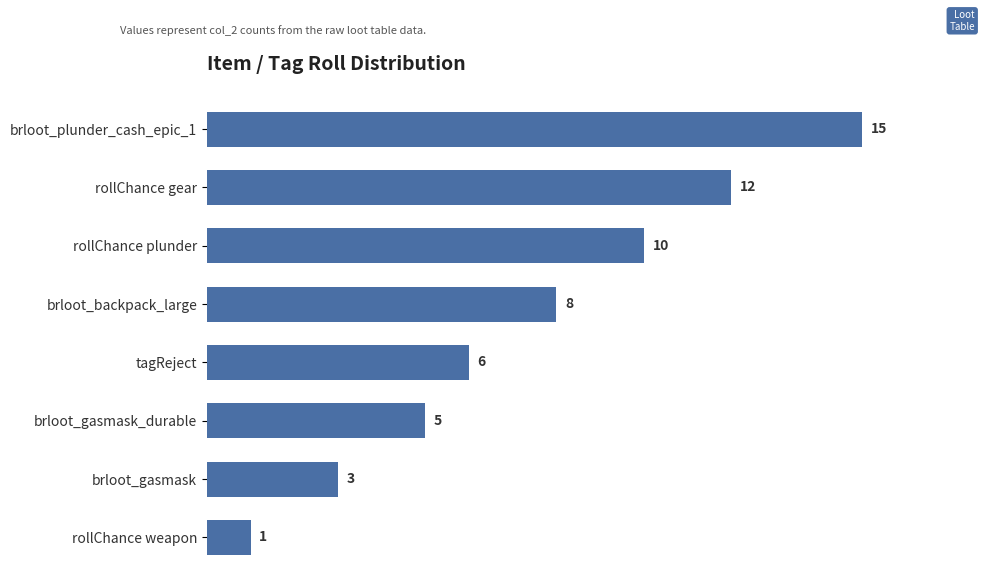

Rank the categories by value from lowest to highest.

rollChance weapon, brloot_gasmask, brloot_gasmask_durable, tagReject, brloot_backpack_large, rollChance plunder, rollChance gear, brloot_plunder_cash_epic_1